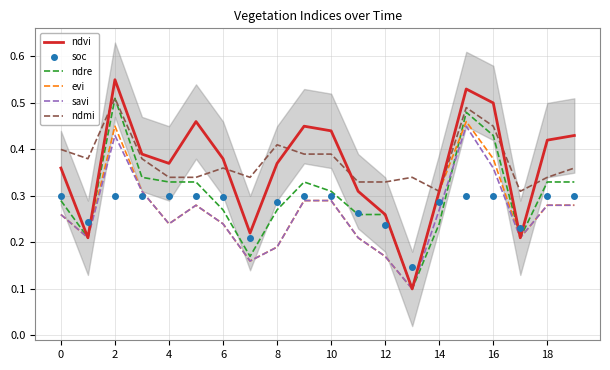

Where is ndvi nearest to the value 0?

13